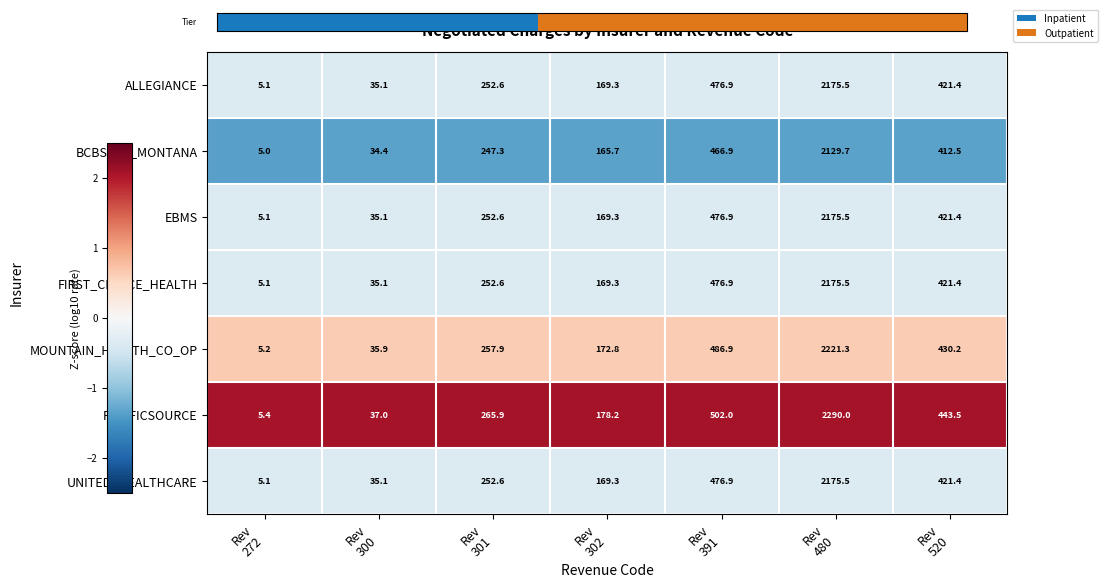

What is the lowest value of the EBMS series?

5.1